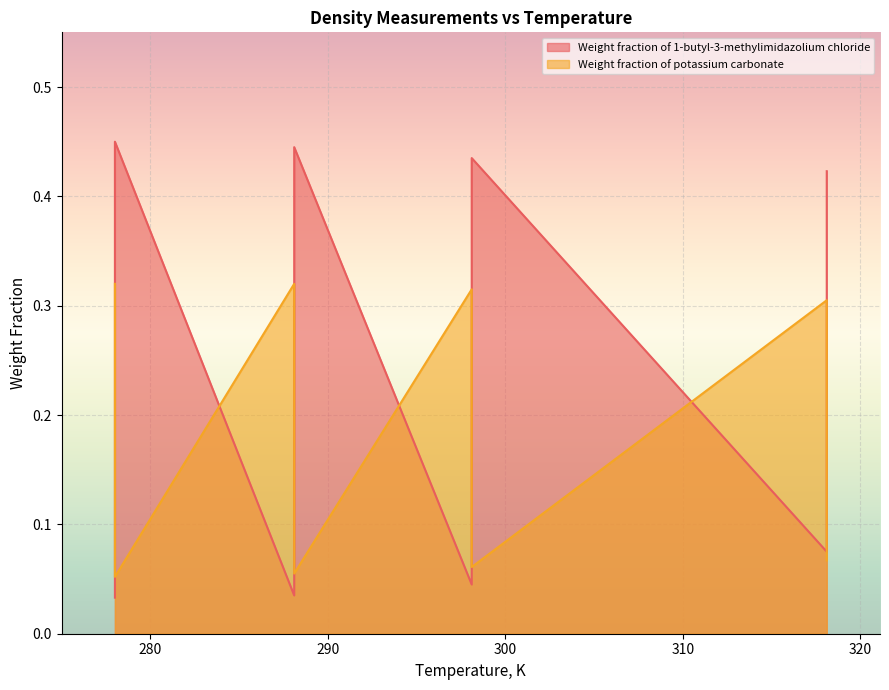

Which series has the largest range (max minus min)?

Weight fraction of 1-butyl-3-methylimidazolium chloride